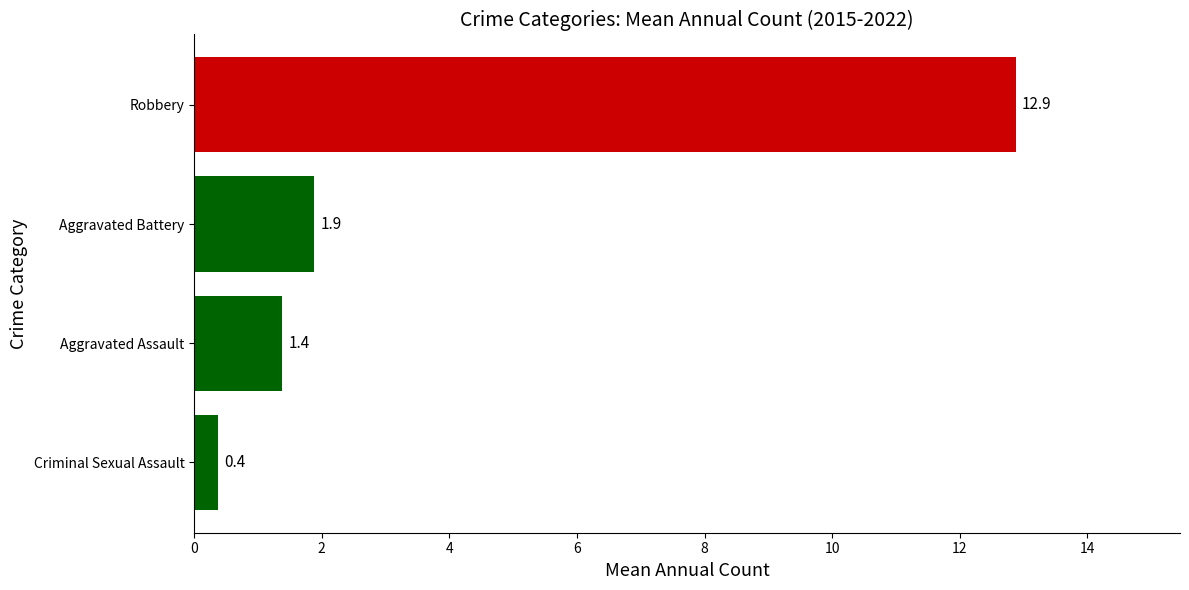

How many series are shown in this chart?

1